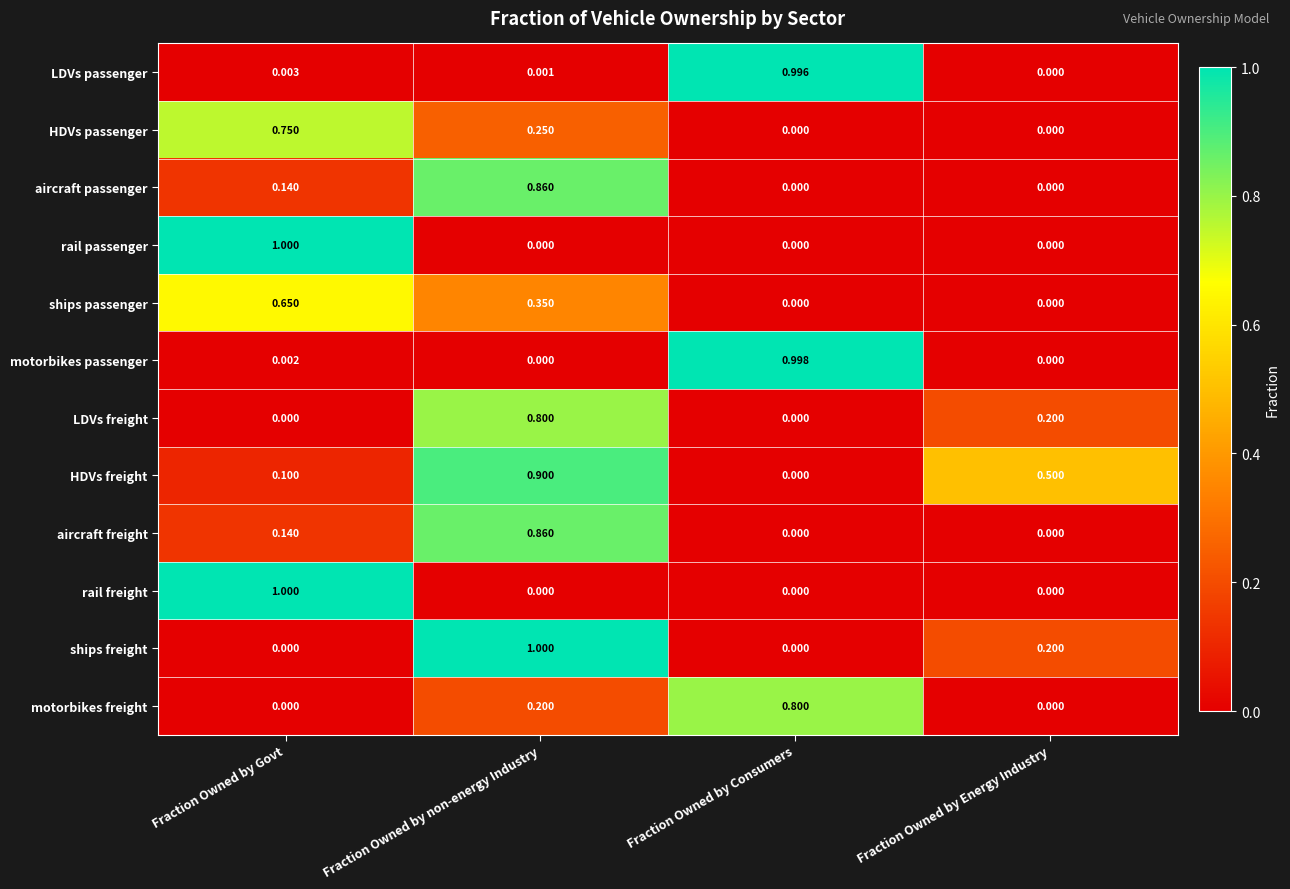

Which category has the lowest value in the LDVs passenger series?

Fraction Owned by Energy Industry